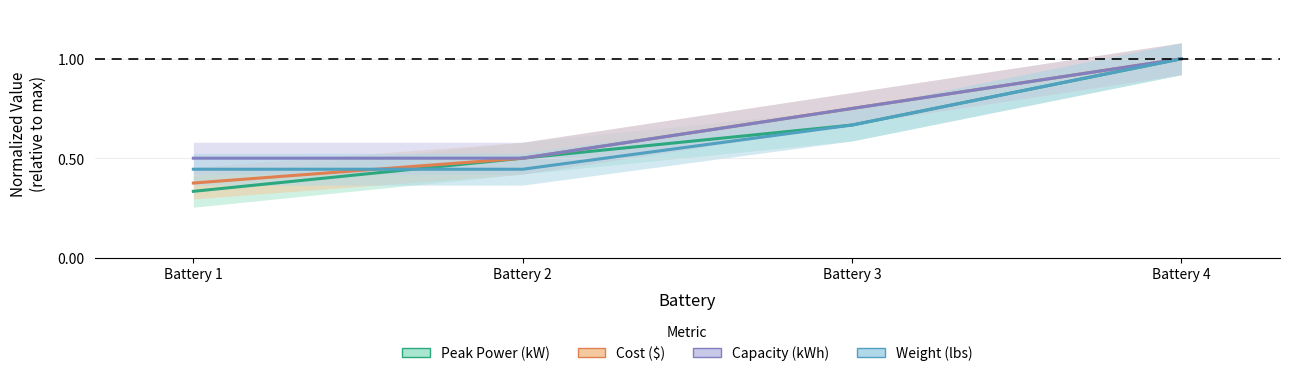

What is the smallest value displayed?

0.3